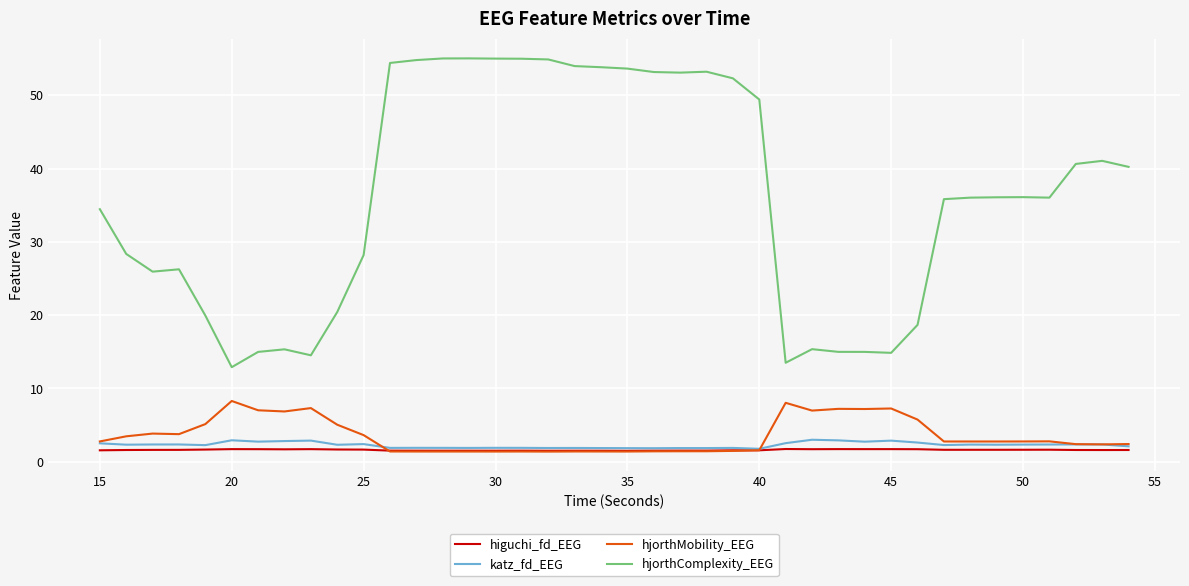

What is the maximum value for hjorthComplexity_EEG?

55.0